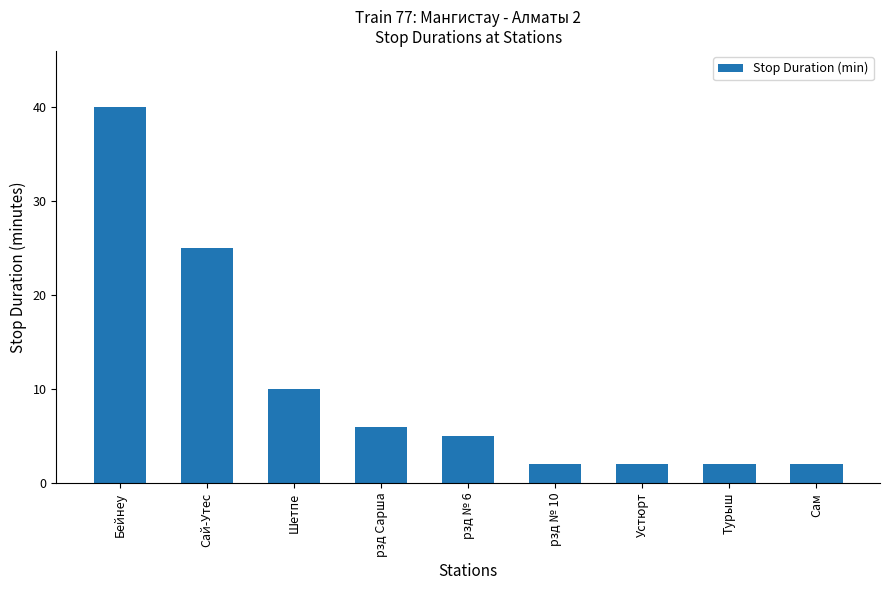

Which has a higher value, Шетпе or Устюрт?

Шетпе